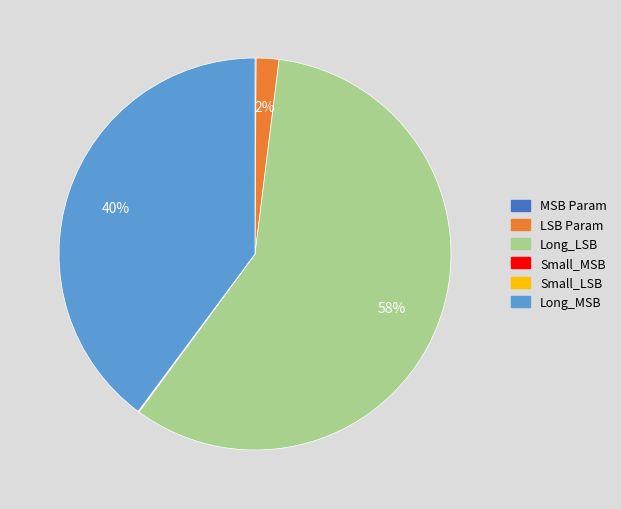

True or false: Long_MSB accounts for 28% of the total.

False